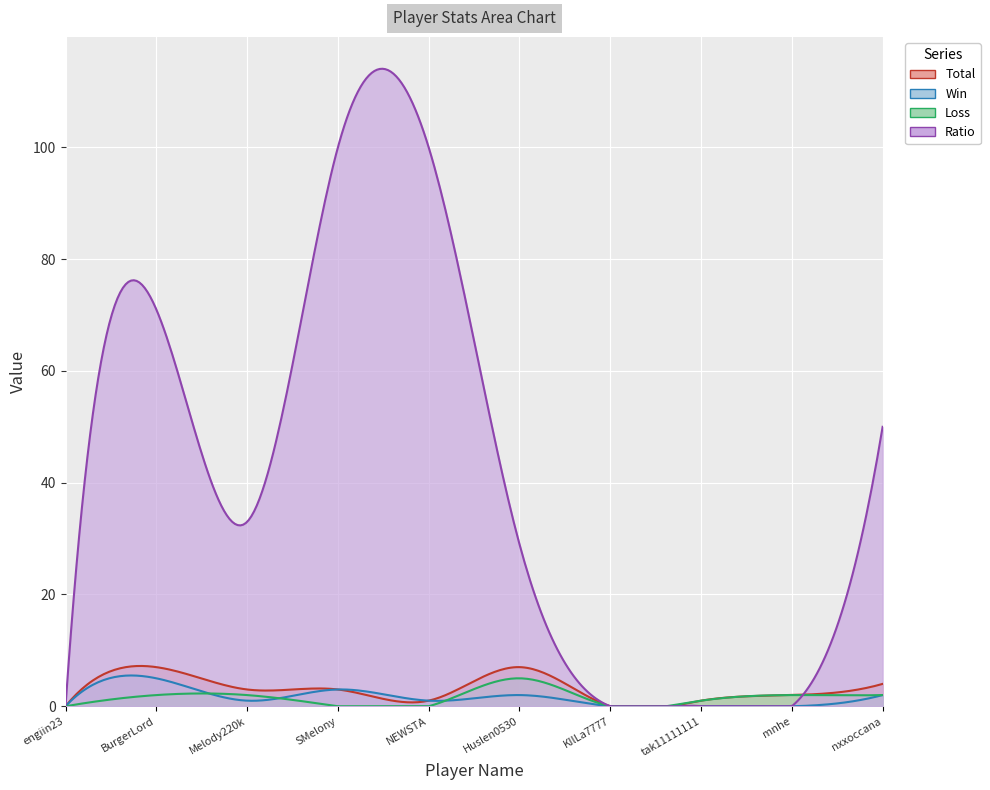

How many data points does each series have?

10